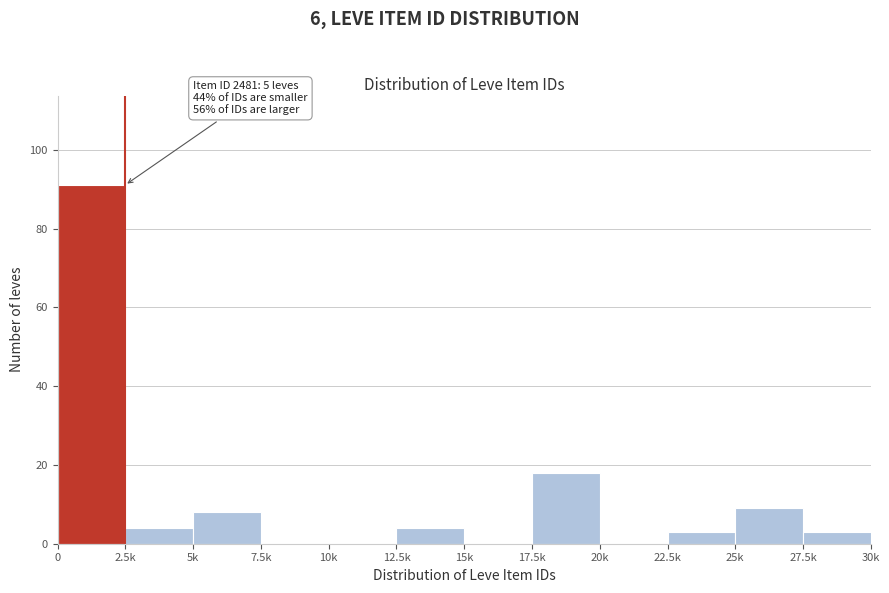

Reading left to right, list all the values displayed in this chart.

0=91	2.5k=4	5k=8	7.5k=0	10k=0	12.5k=4	15k=0	17.5k=18	20k=0	22.5k=3	25k=9	27.5k=3